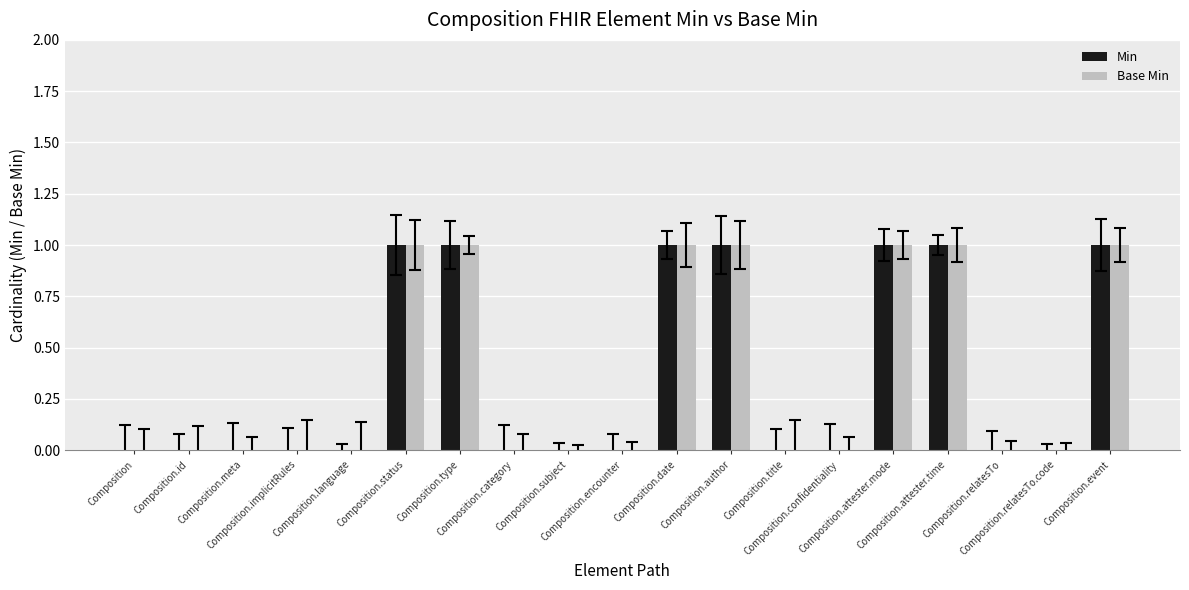

Rank the series by their maximum value, from highest to lowest.

Min, Base Min